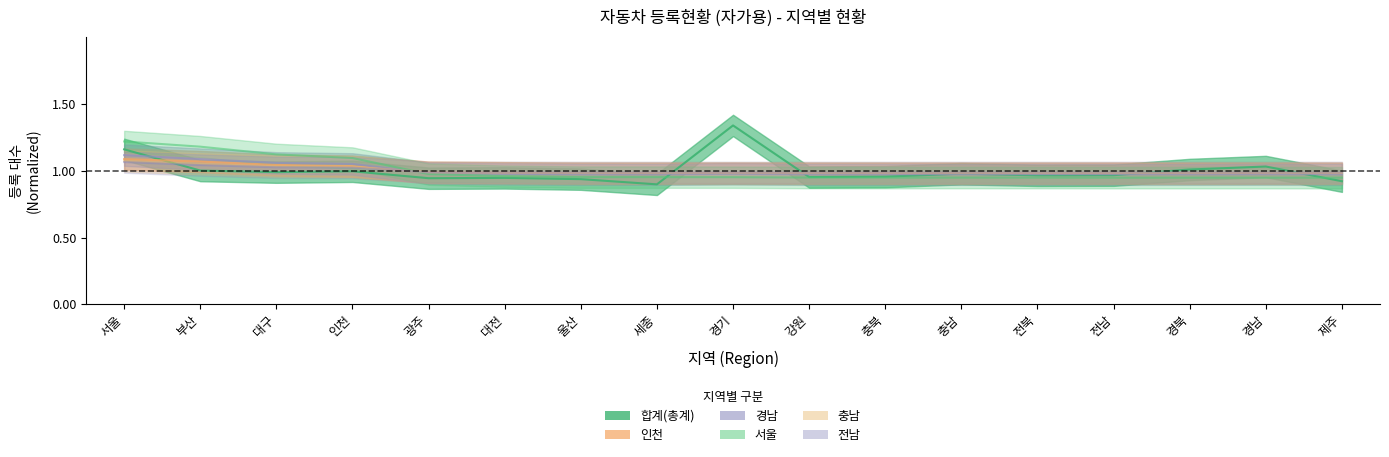

Where is the first local minimum for 인천?

세종